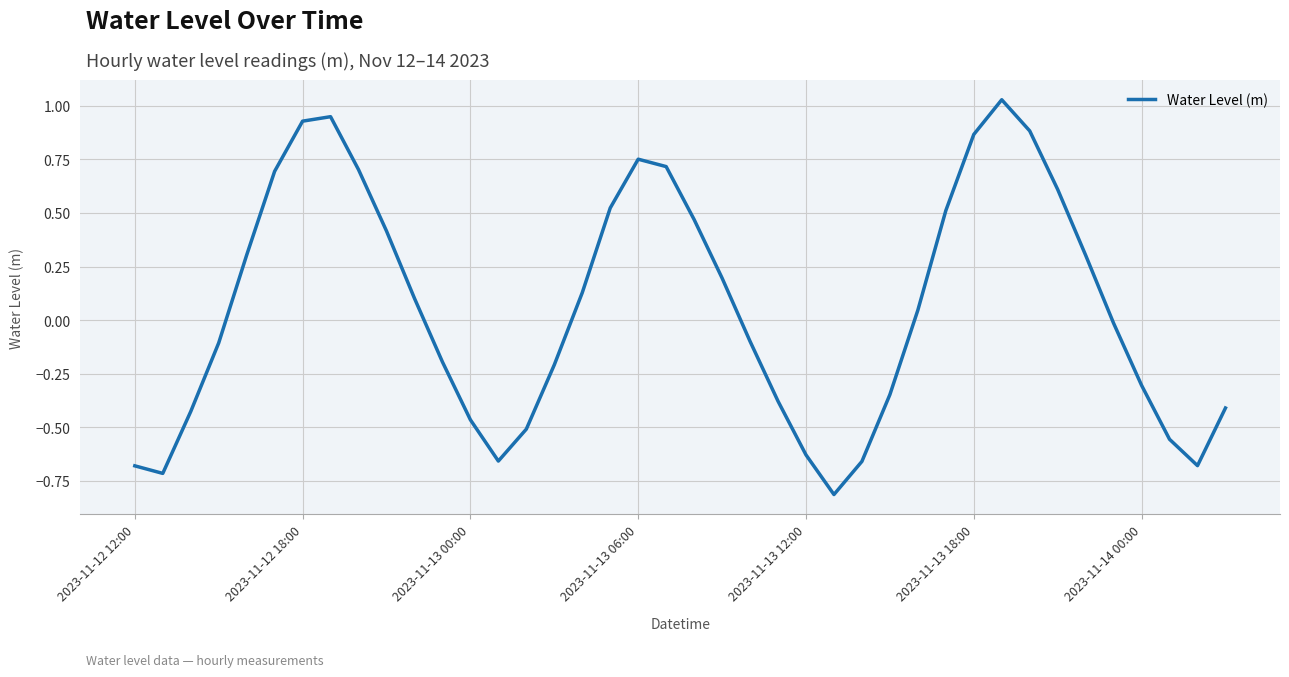

What is the difference between the maximum and minimum values?

1.8